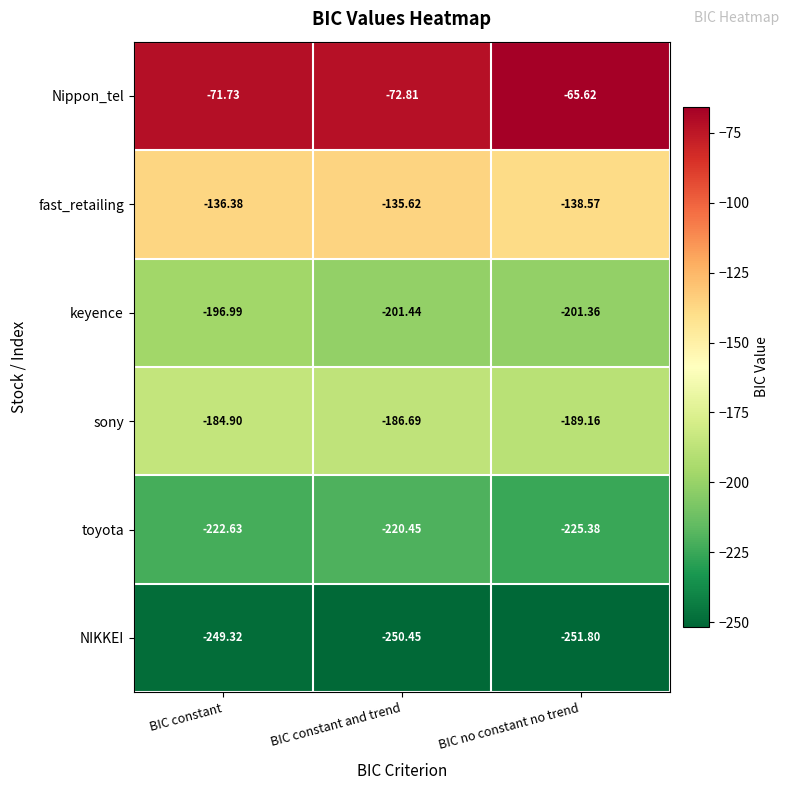

What is the minimum value shown in the chart?

-251.8